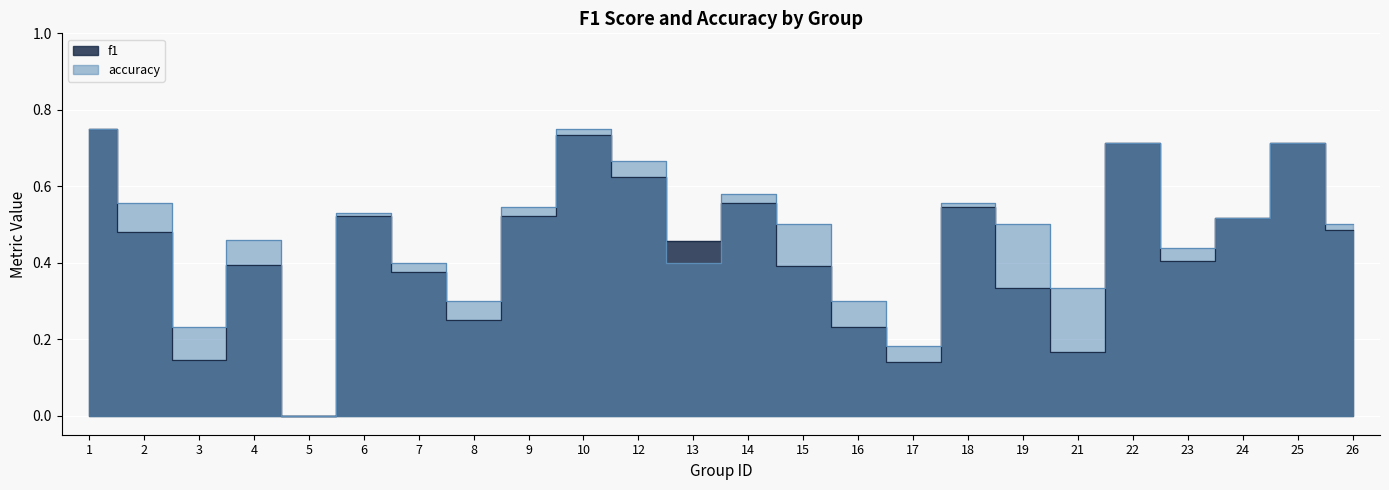

The f1 series shows 0.7 at 23. True or false?

False